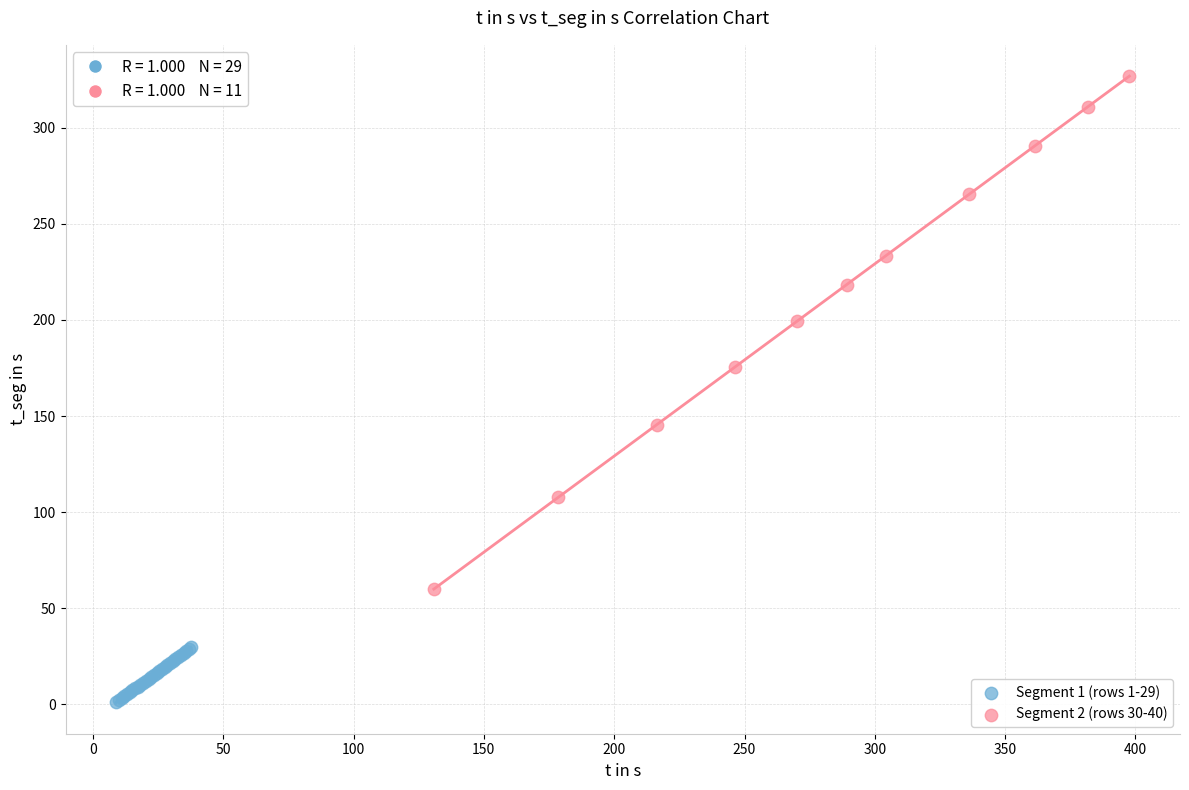

Which series contains the highest Y value?

Segment 2 (rows 30-40)